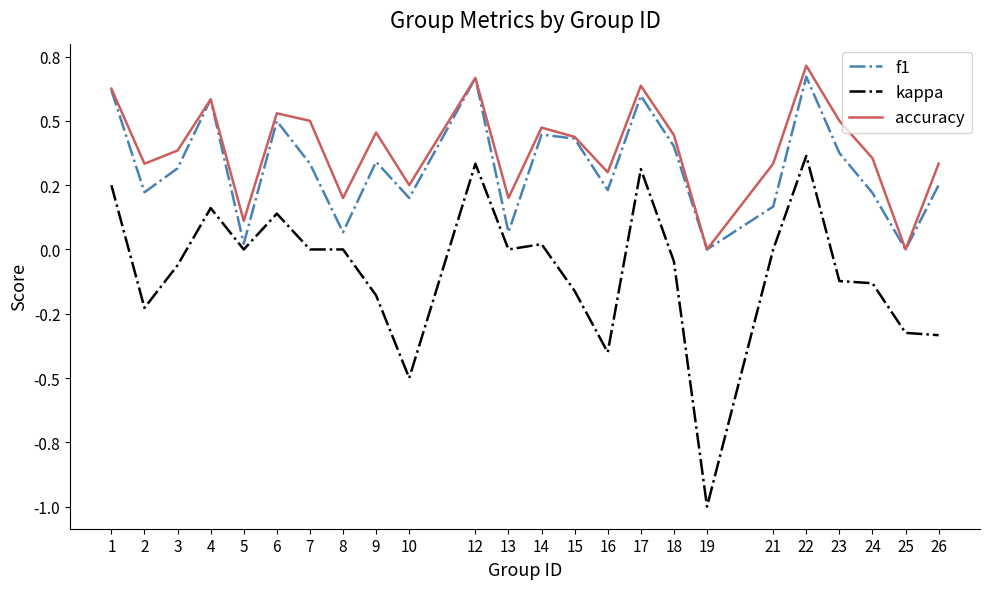

Is it true that f1 equals 0.3 at 24?

False